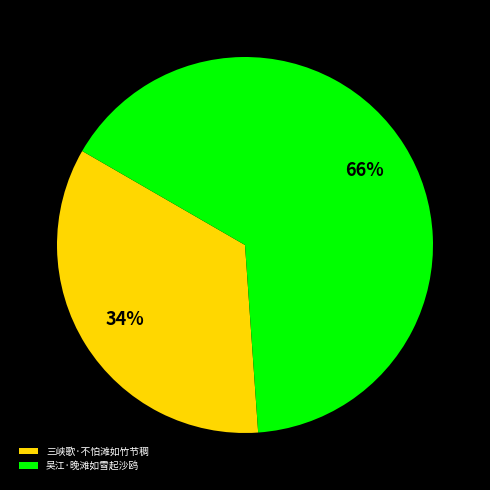

Is the sum of 三峡歌·不怕滩如竹节稠 and 吴江·晚滩如雪起沙鸥 greater than half?

Yes